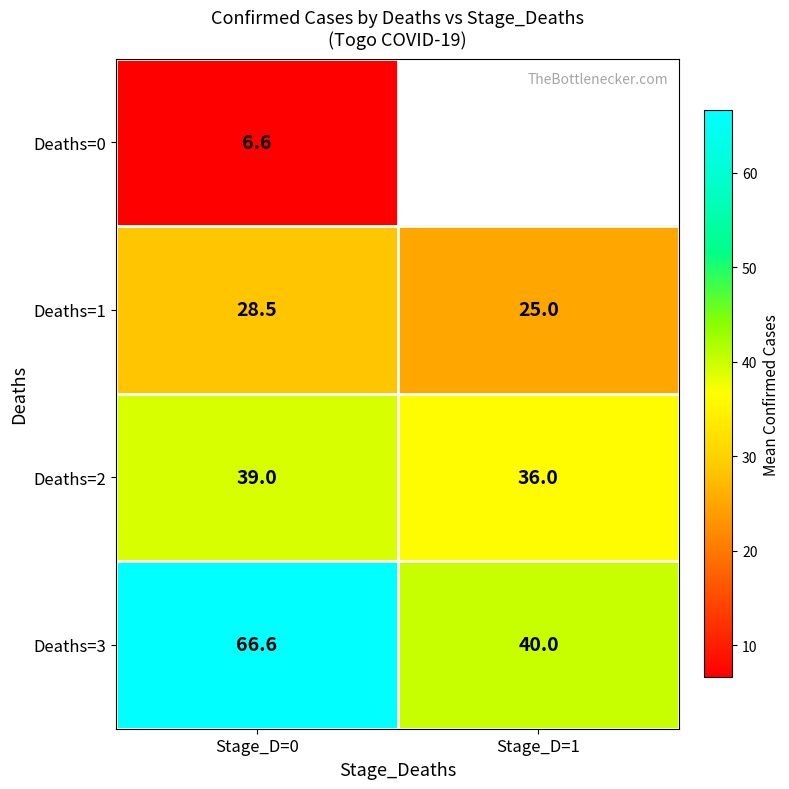

At how many categories does at least one series exceed 61?

1